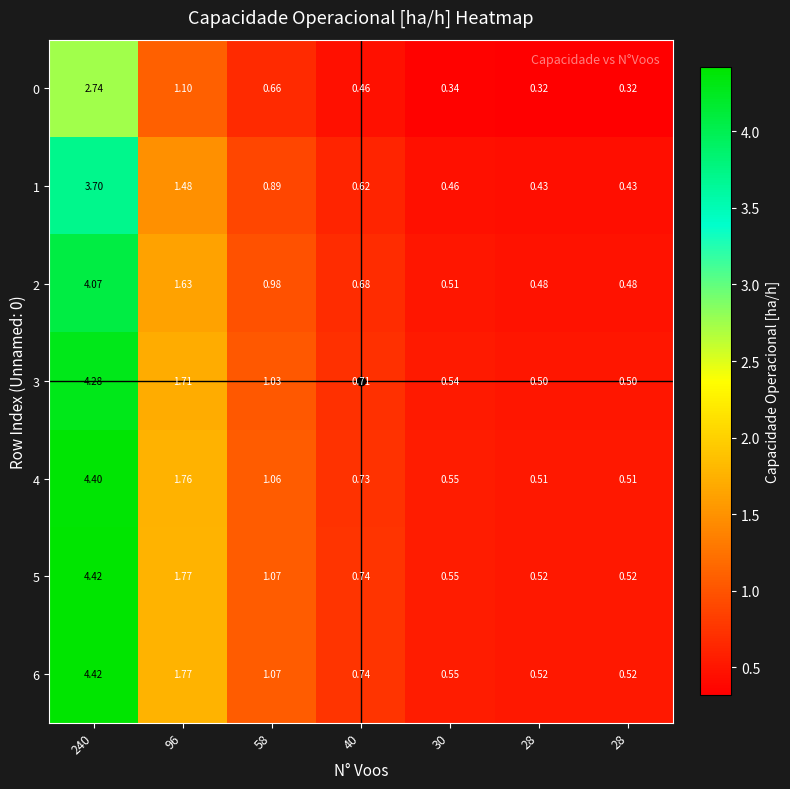

What is the minimum value shown in the chart?

0.3